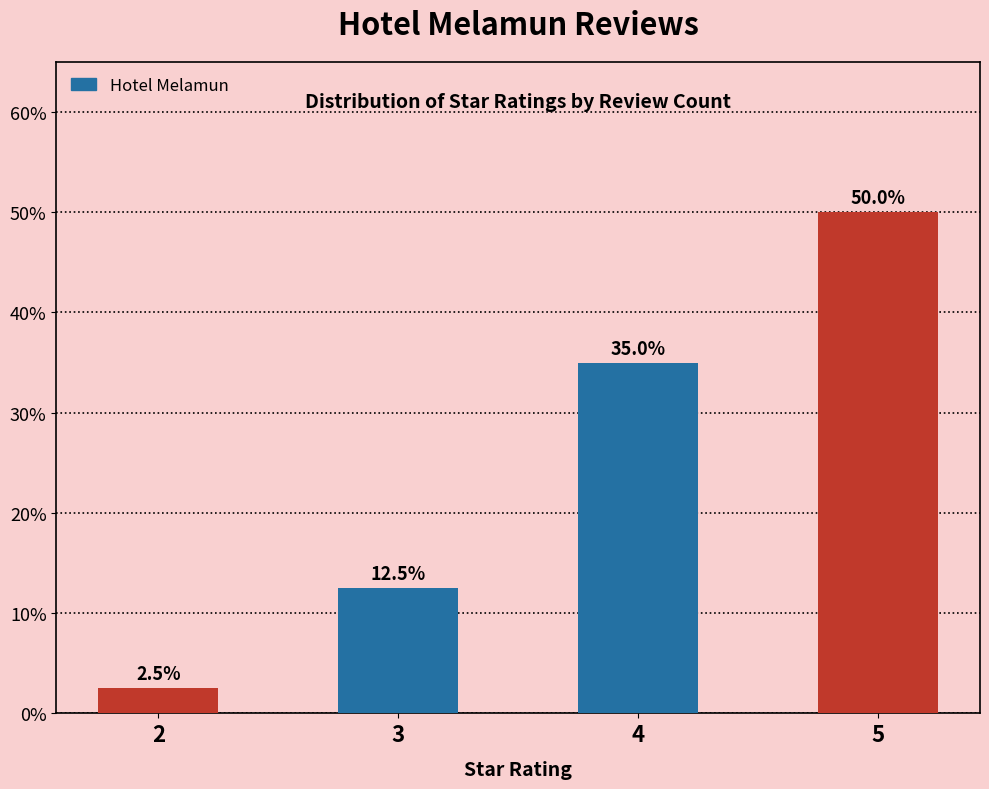

Does the chart contain any negative values?

No